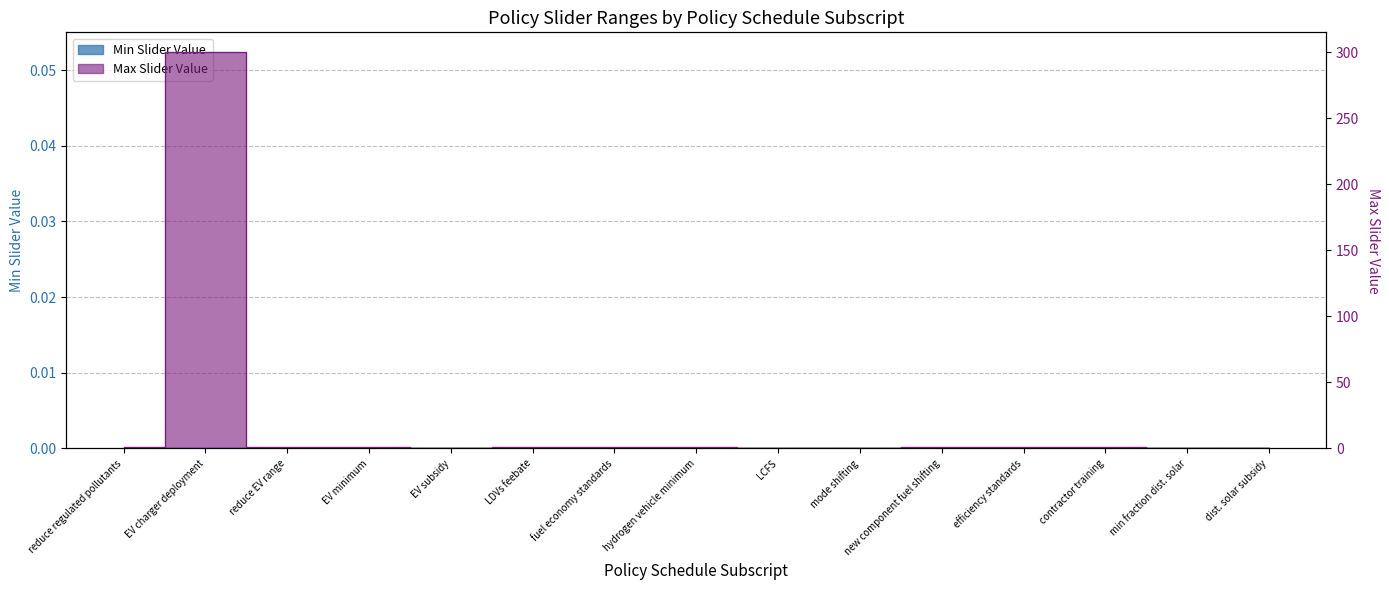

Does the chart display data point markers on the line(s)?

No